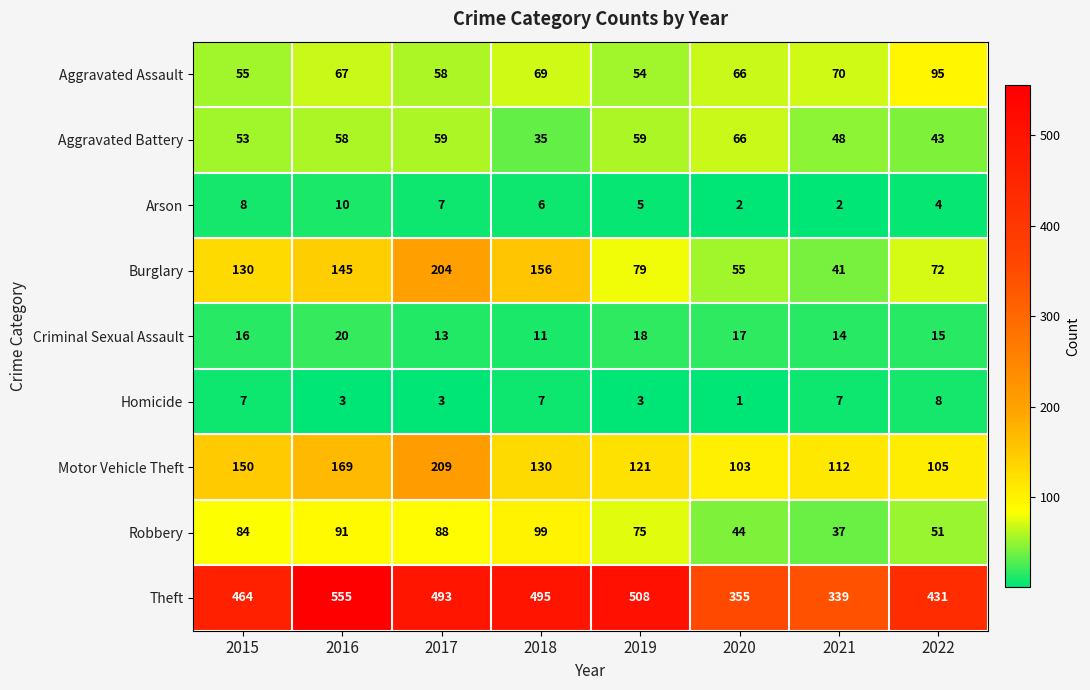

How many values in the Arson series are below 6?

4